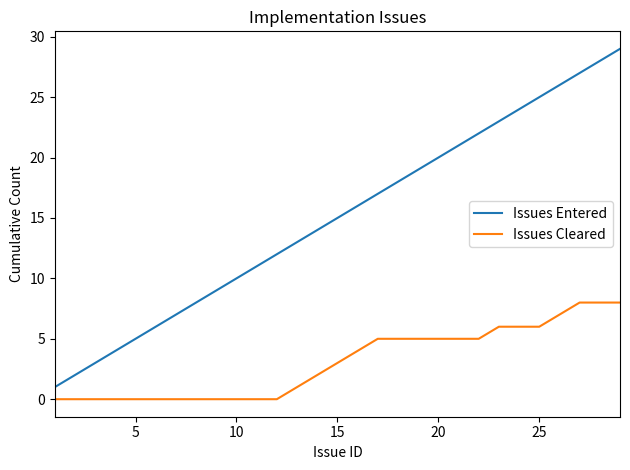

True or false: Issues Cleared and Issues Entered intersect in this chart.

False